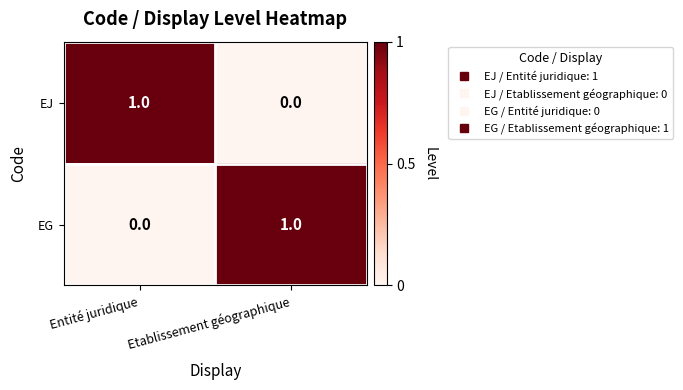

Reading left to right, what are all the values shown in this chart?

EJ: Entité juridique=1	Etablissement géographique=0
EG: Entité juridique=0	Etablissement géographique=1